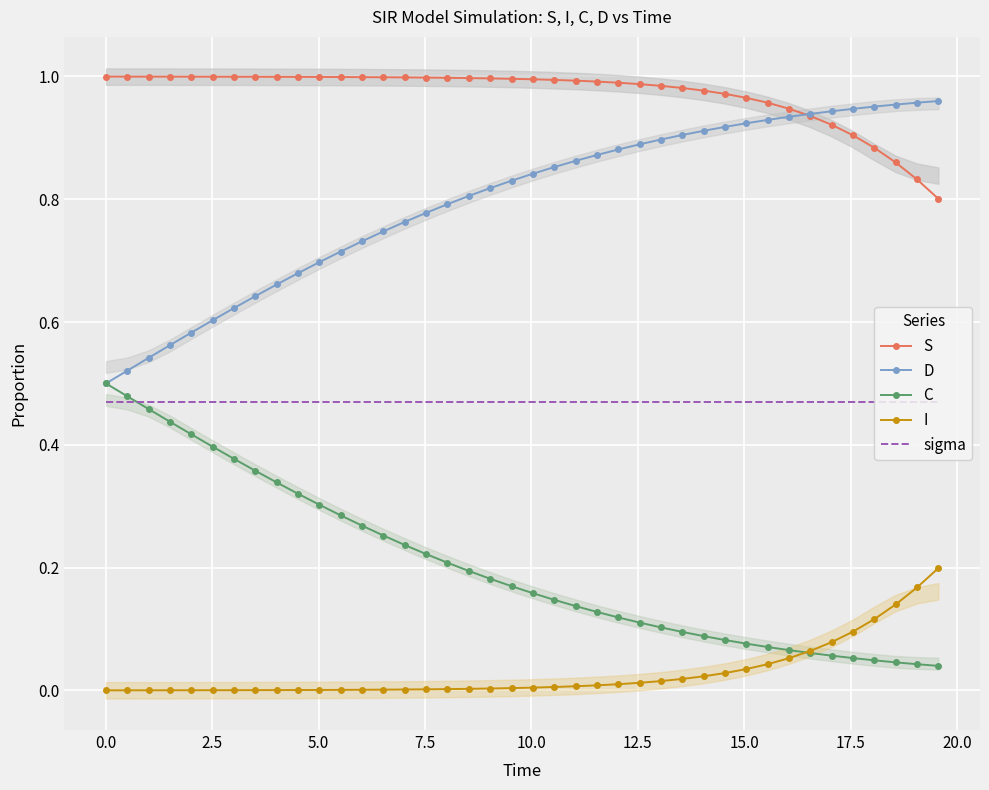

How many intersections are there between I and C?

1